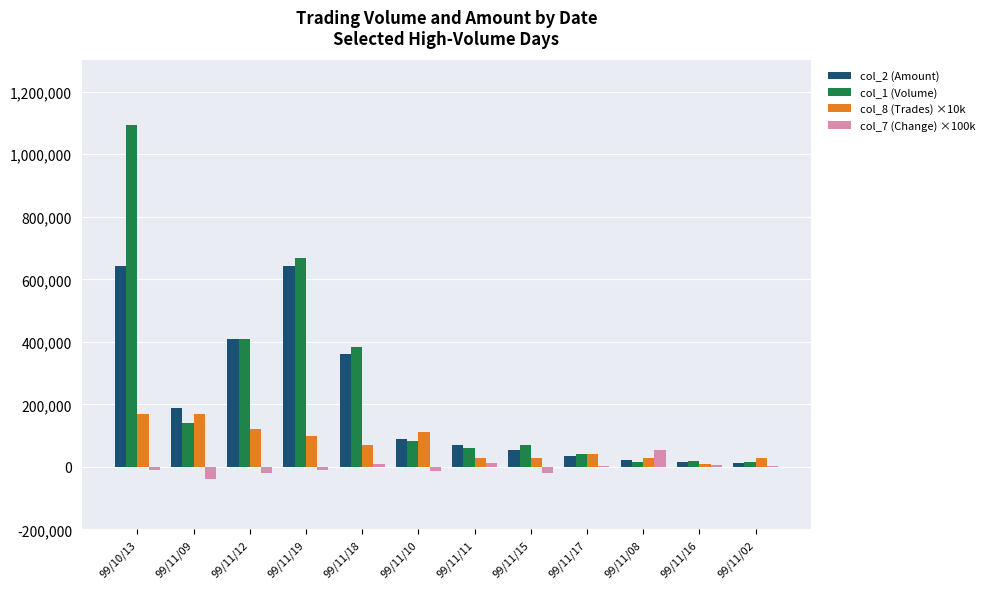

Is the value of col_2 (Amount) at 99/11/19 greater than the value of col_8 (Trades) ×10k at 99/11/17?

Yes